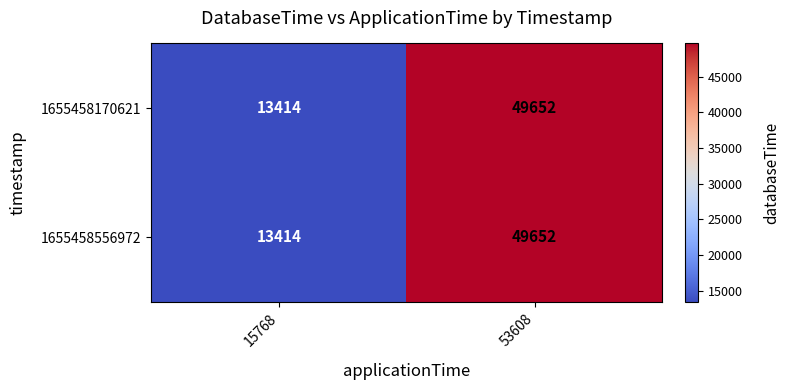

Which category has the highest value across all series?

53608